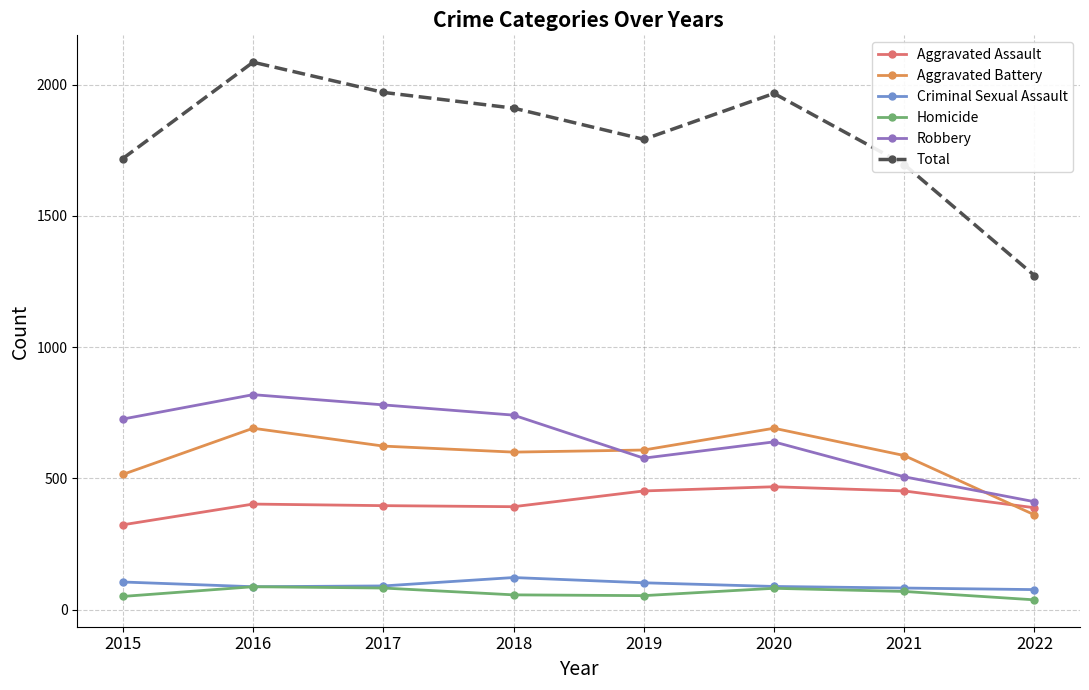

What is the difference between the maximum and minimum values in the Robbery series?

408